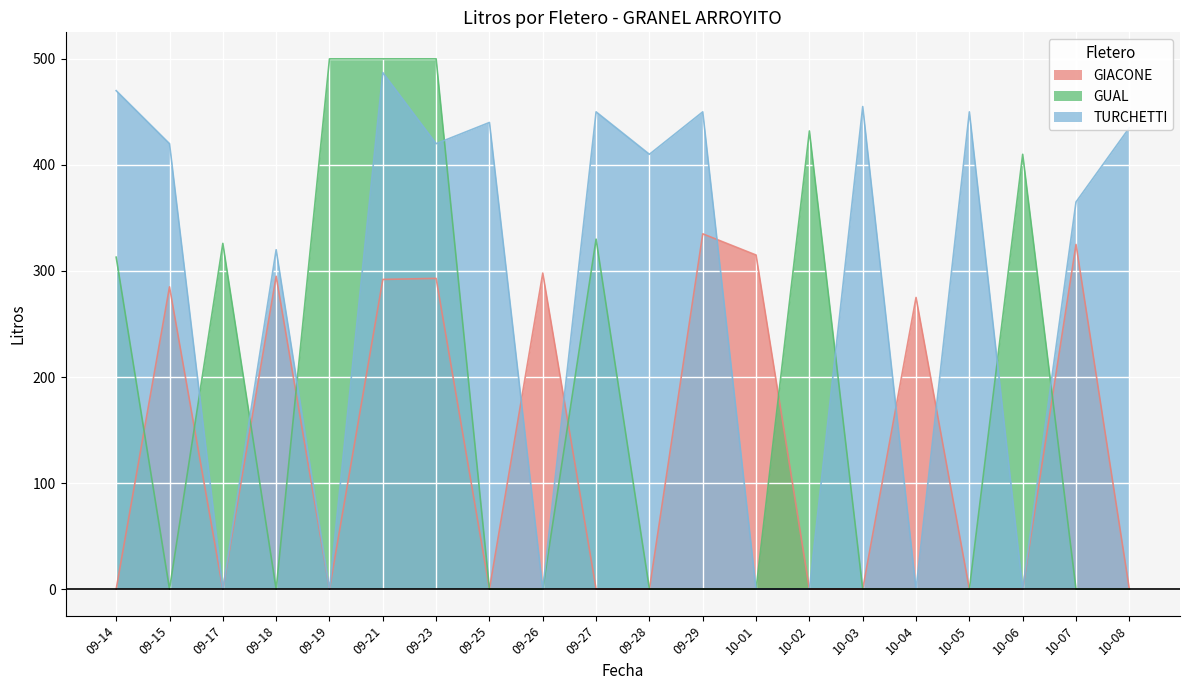

At 09-14, list the series in order from largest to smallest.

TURCHETTI, GUAL, GIACONE